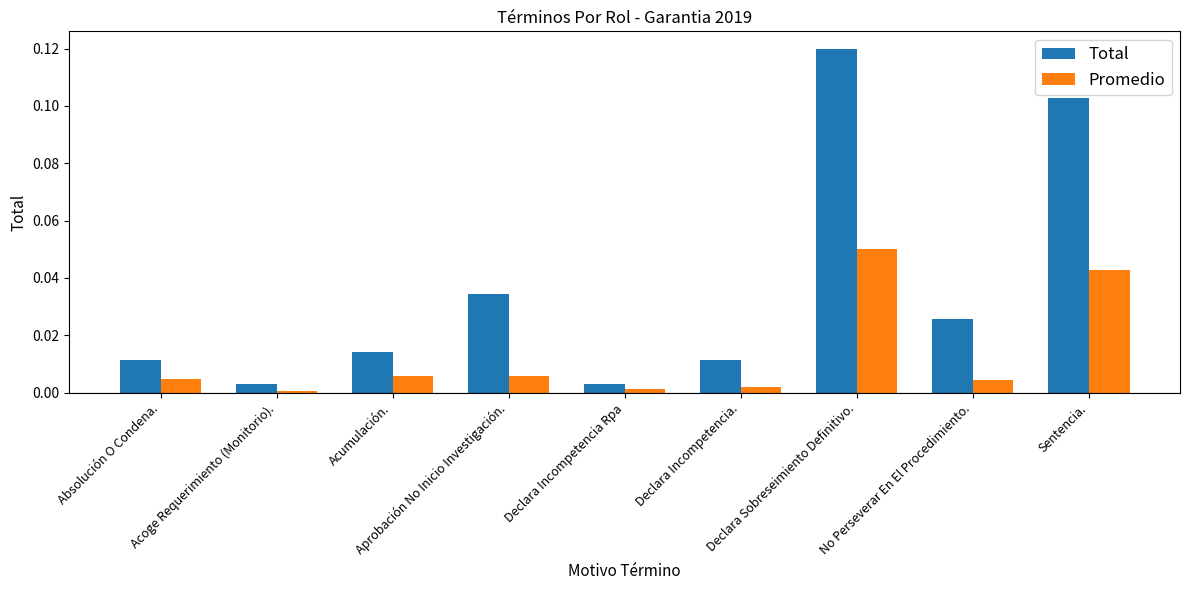

Rank the series by their average value, from highest to lowest.

Total, Promedio